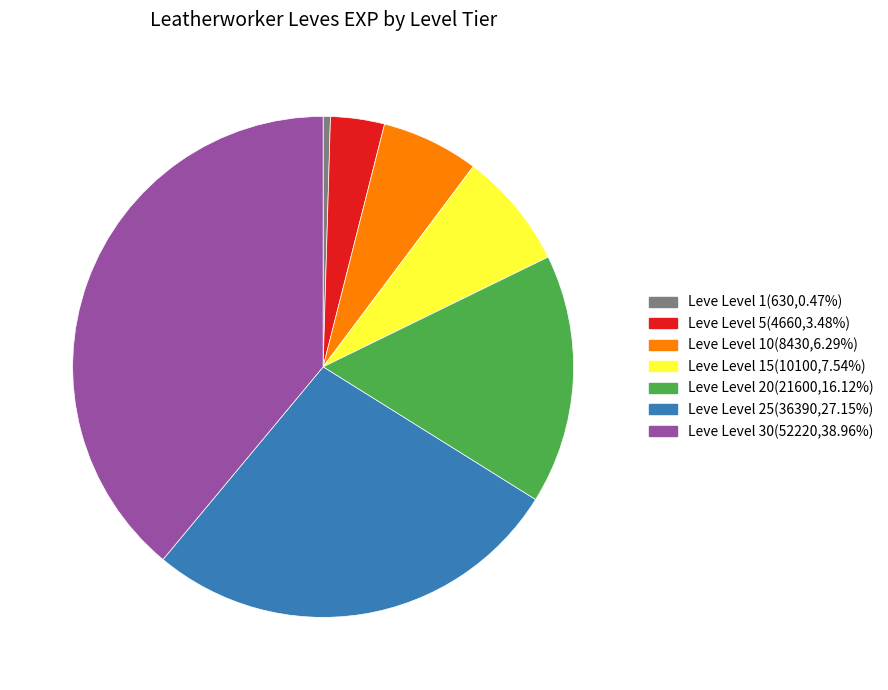

Is there a majority slice in this chart?

No